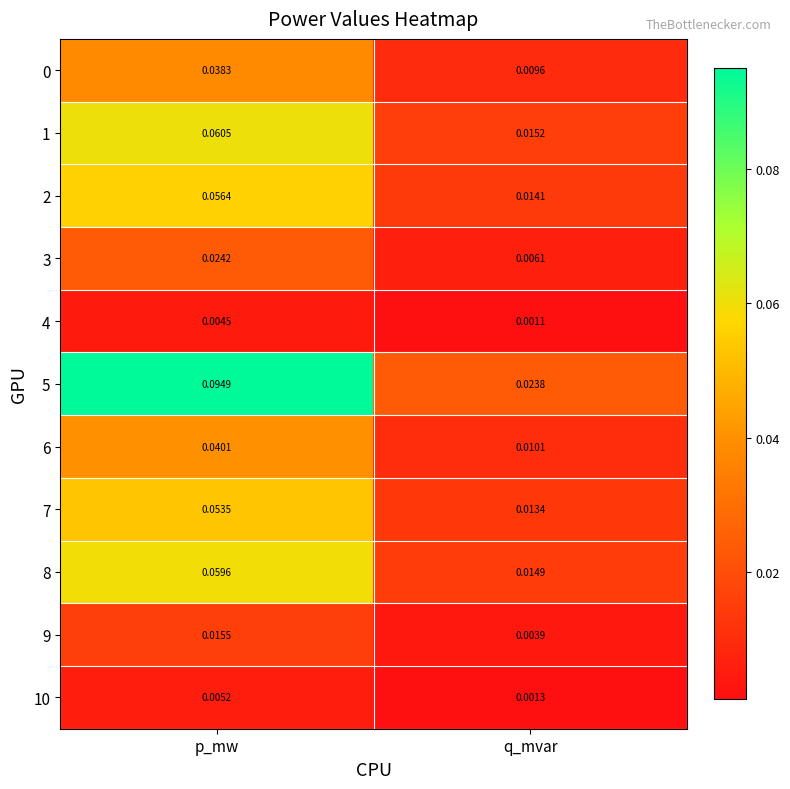

List the labels in order of 4 value, largest first.

p_mw, q_mvar